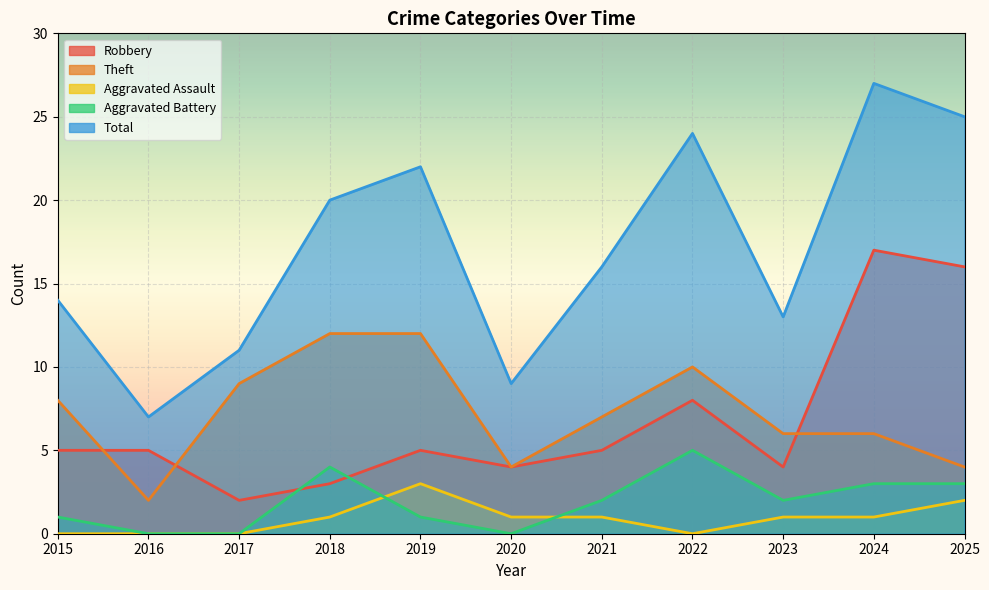

Rank the series at 2024 from highest to lowest value.

Total, Robbery, Theft, Aggravated Battery, Aggravated Assault